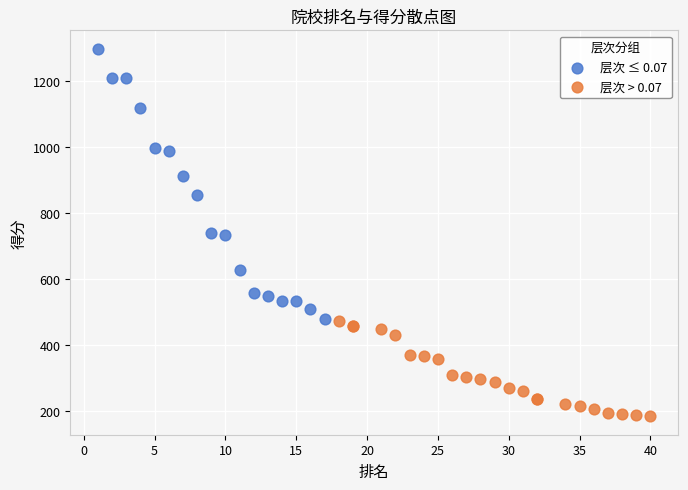

Which series contains the highest Y value?

层次 ≤ 0.07